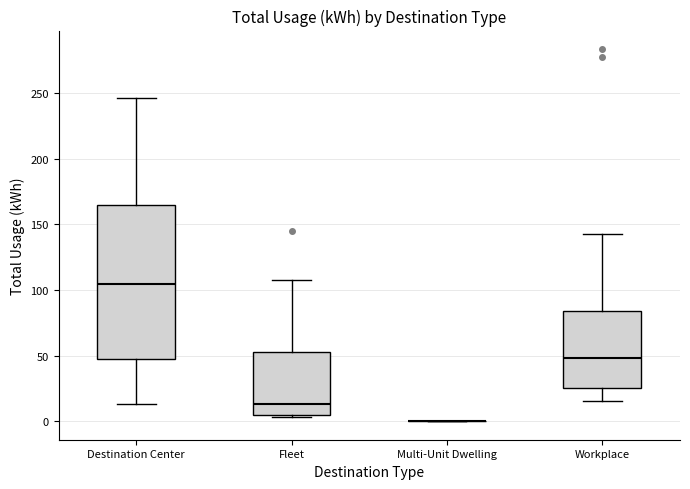

Reading left to right, transcribe this box plot: for each box, give where its median line is, the range the box spans, and where its two whiskers end, as read against the y-axis. The values are not printed on the chart, so give them approximately, as read against the axis.

Destination Center: median 105, box 45 to 165, whiskers 15 to 245
Fleet: median 15, box 5 to 55, whiskers 5 to 105
Multi-Unit Dwelling: box collapsed to a line at 0, whiskers 0 to 0
Workplace: median 50, box 25 to 85, whiskers 15 to 145